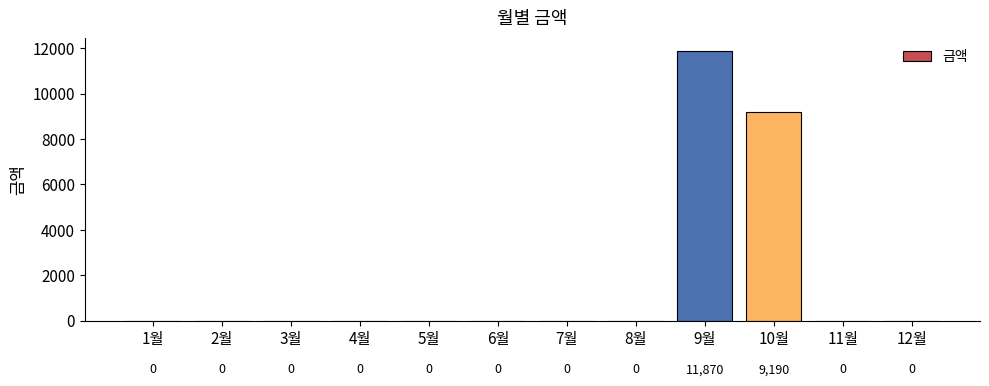

Count the number of categories in the chart.

12